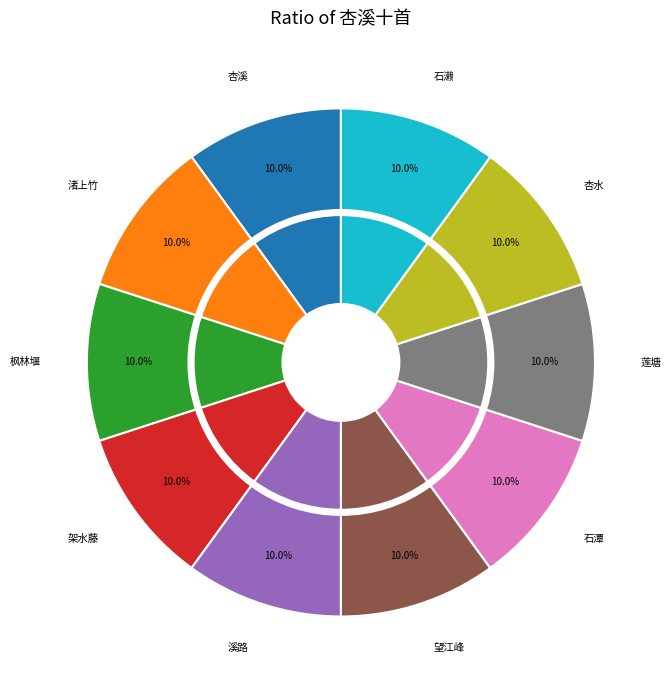

To the nearest percent, what is the average slice percentage?

10%